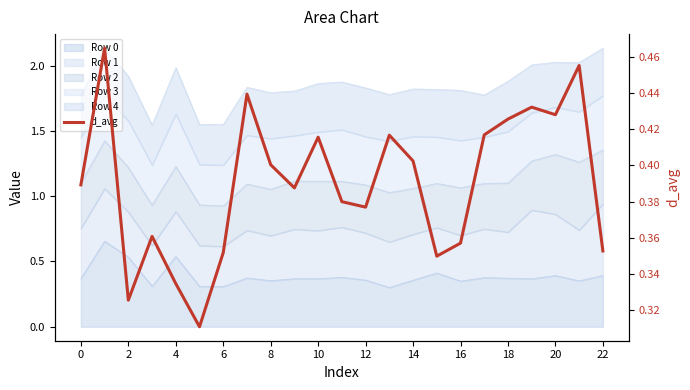

Reading left to right, extract all data points from this chart.

0.4	0.5	0.3	0.4	0.3	0.3	0.4	0.4	0.4	0.4	0.4	0.4	0.4	0.4	0.4	0.3	0.4	0.4	0.4	0.4	0.4	0.5	0.4